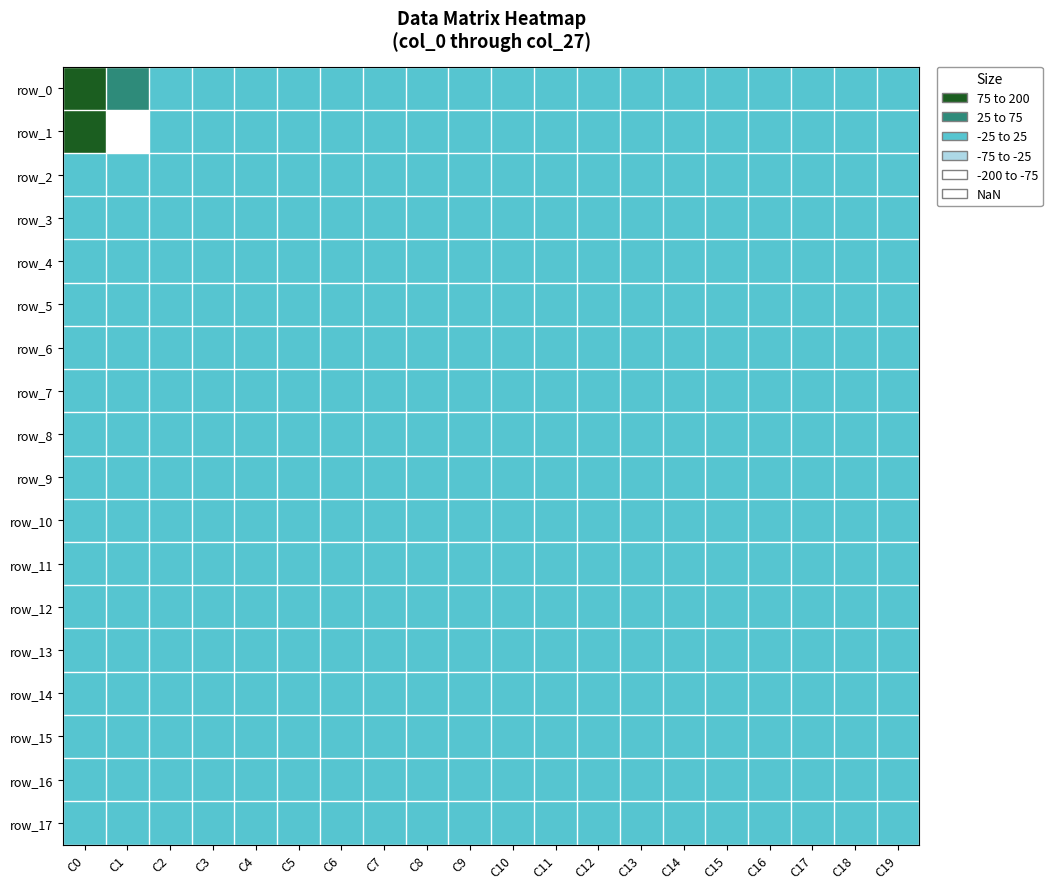

What is the maximum value shown in the chart?

115